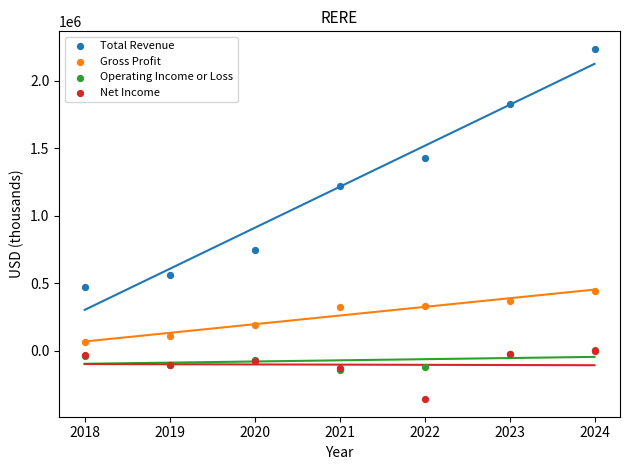

Which series has the largest Y range (max minus min)?

Total Revenue